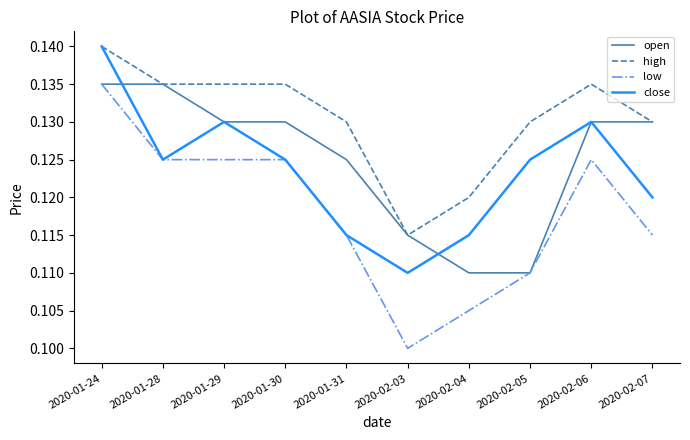

True or false: close has more than 2 interior local peaks.

False